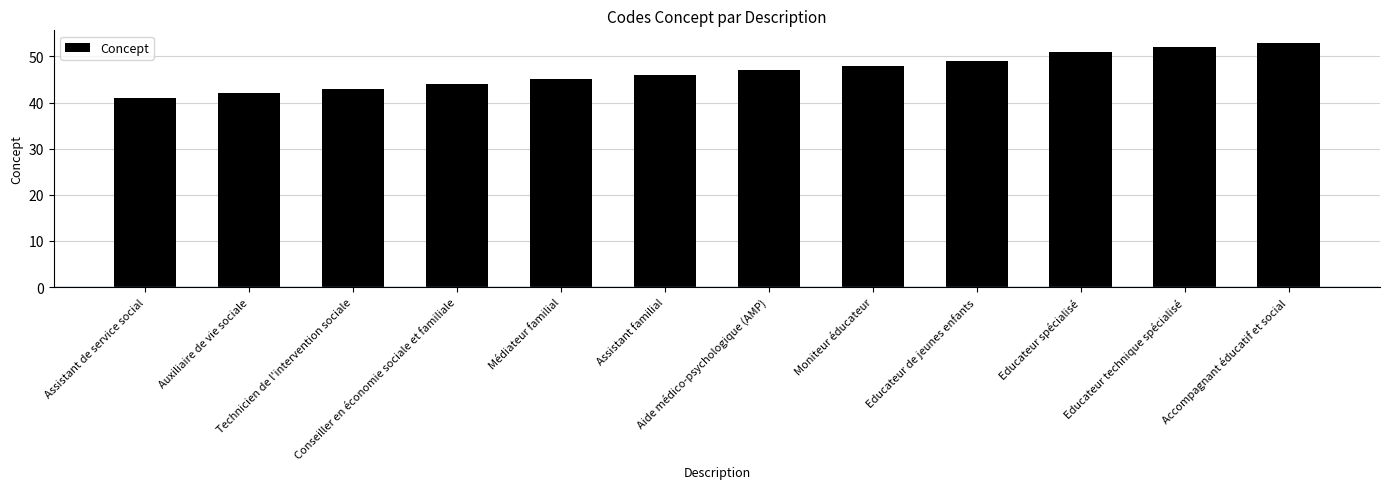

Where is the data nearest to the value 47?

Aide médico-psychologique (AMP)